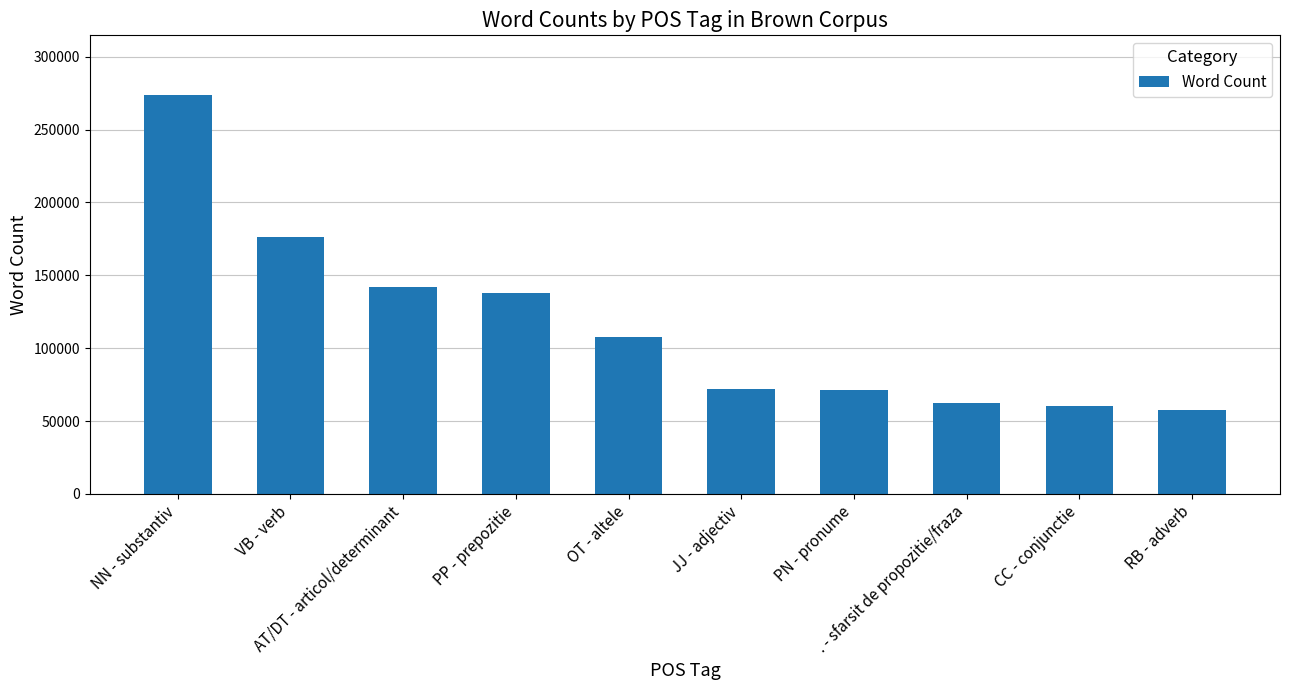

What is the approximate value at CC - conjunctie, to the nearest 50?

60550